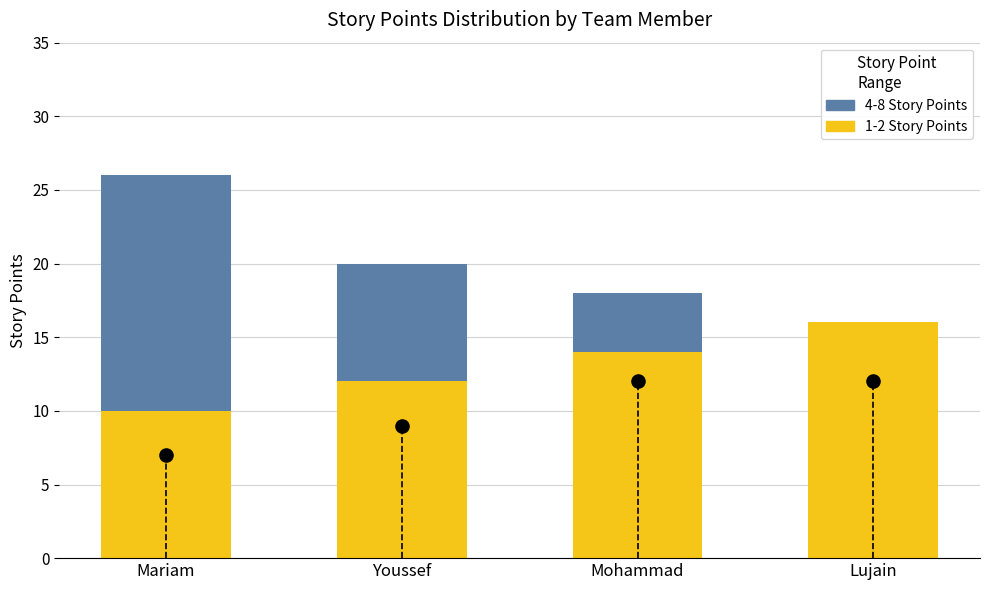

At how many categories does at least one series exceed 5?

4